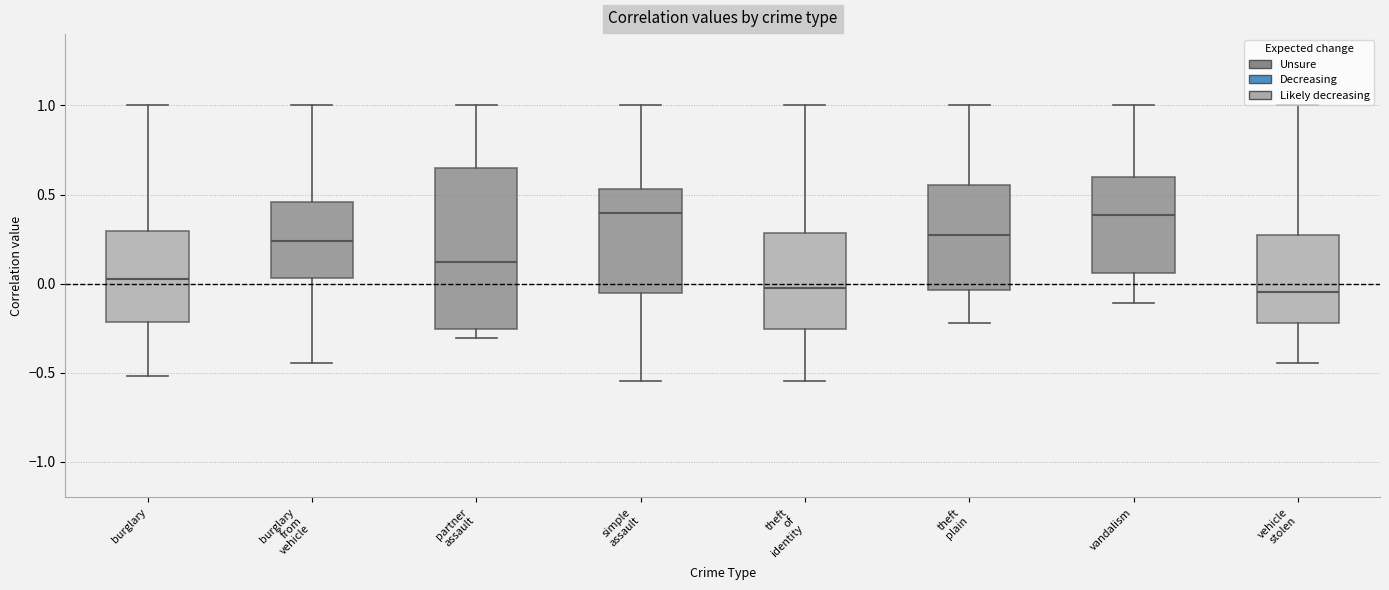

Reading left to right, transcribe this box plot: for each box, give where its median line is, the range the box spans, and where its two whiskers end, as read against the y-axis. The values are not printed on the chart, so give them approximately, as read against the axis.

burglary: median 0.00, box -0.20 to 0.30, whiskers -0.50 to 1.00
burglary from vehicle: median 0.25, box 0.05 to 0.45, whiskers -0.45 to 1.00
partner assault: median 0.10, box -0.25 to 0.65, whiskers -0.30 to 1.00
simple assault: median 0.40, box -0.05 to 0.55, whiskers -0.55 to 1.00
theft of identity: median 0.00, box -0.25 to 0.30, whiskers -0.55 to 1.00
theft plain: median 0.25, box -0.05 to 0.55, whiskers -0.20 to 1.00
vandalism: median 0.40, box 0.05 to 0.60, whiskers -0.10 to 1.00
vehicle stolen: median -0.05, box -0.20 to 0.25, whiskers -0.45 to 1.00